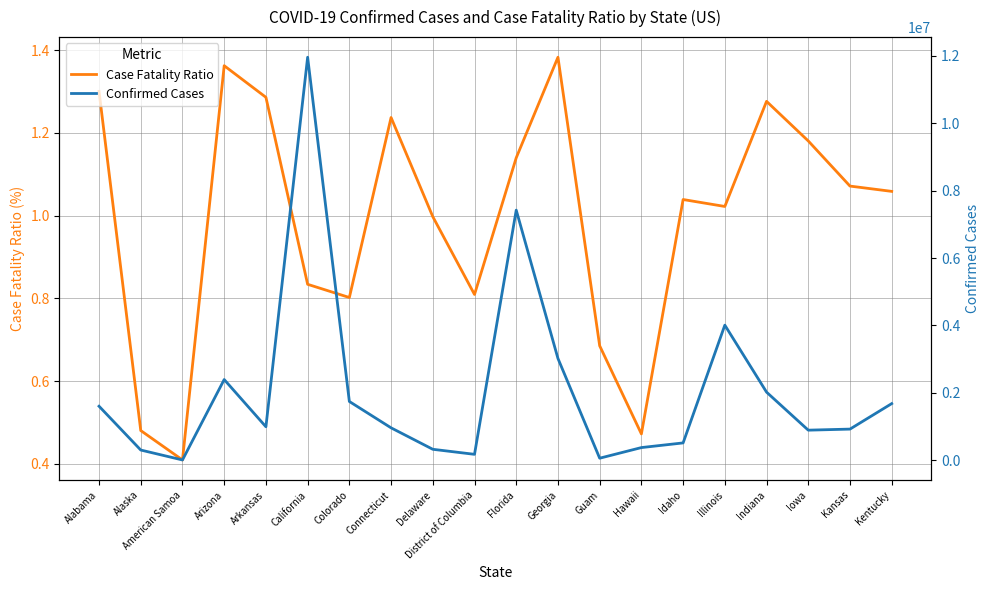

What is the label of the 19th point from the left?

Kansas